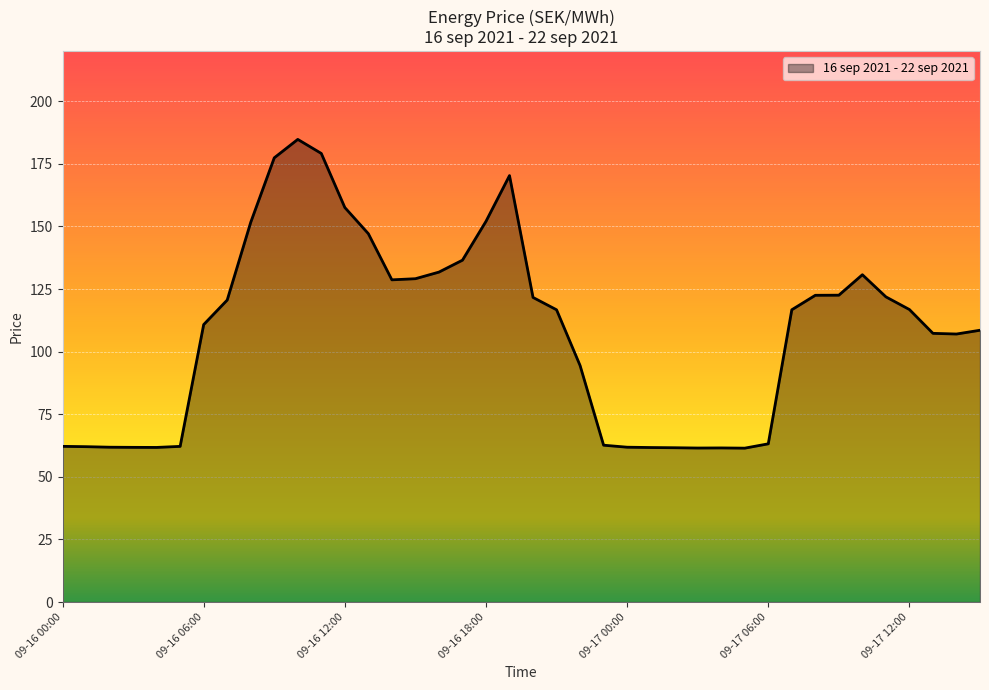

What is the maximum value shown in the chart?

184.8